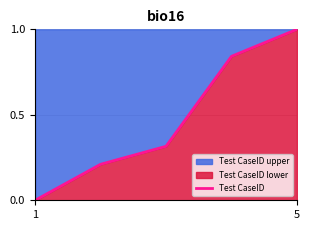

What is the sum of all values?

2.4